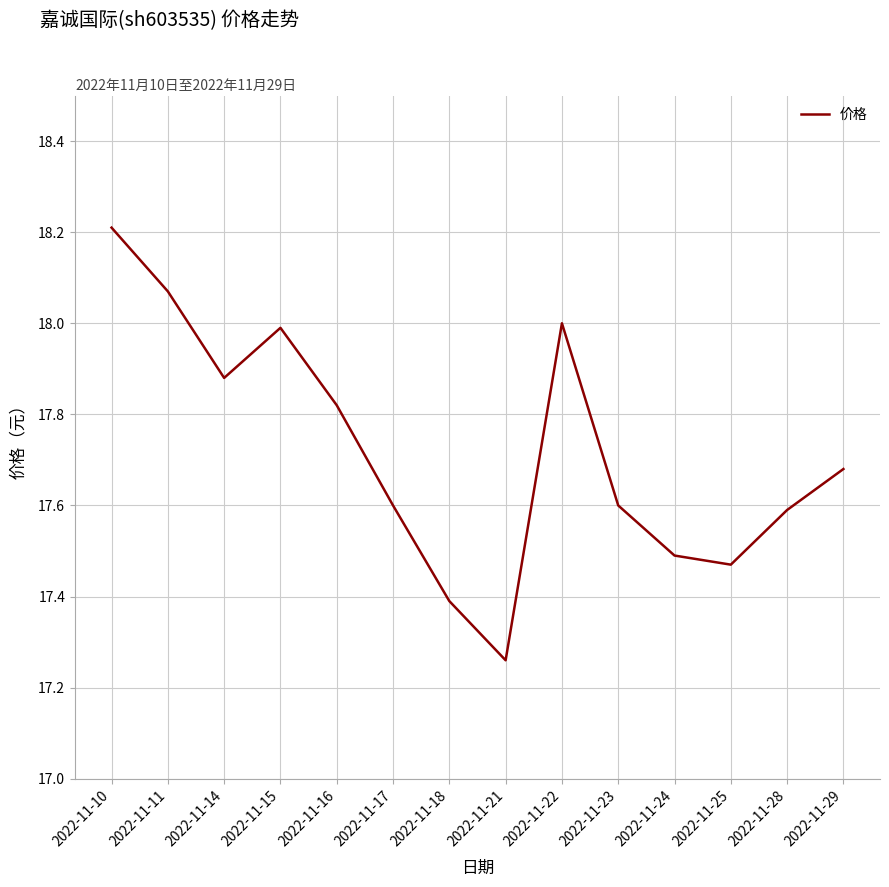

What is the change in value from 2022-11-22 to 2022-11-29?

-0.3